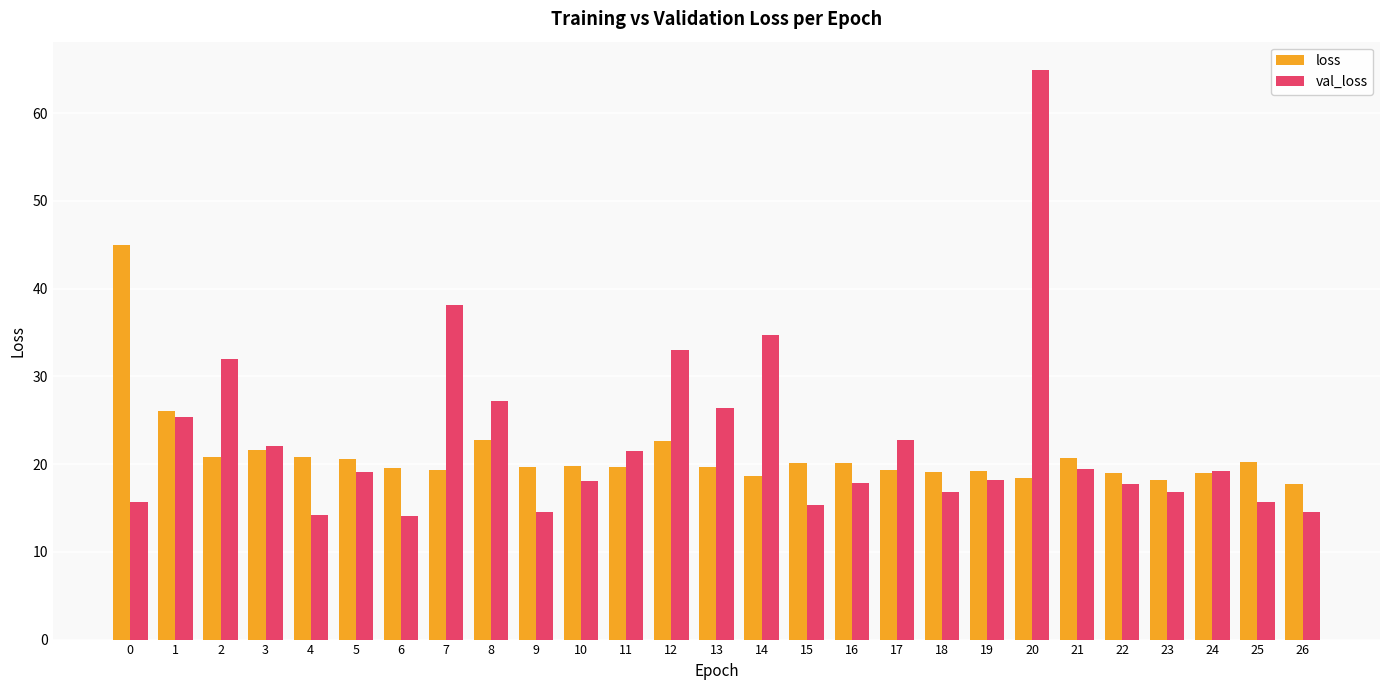

How many values in the val_loss series are below 19?

13